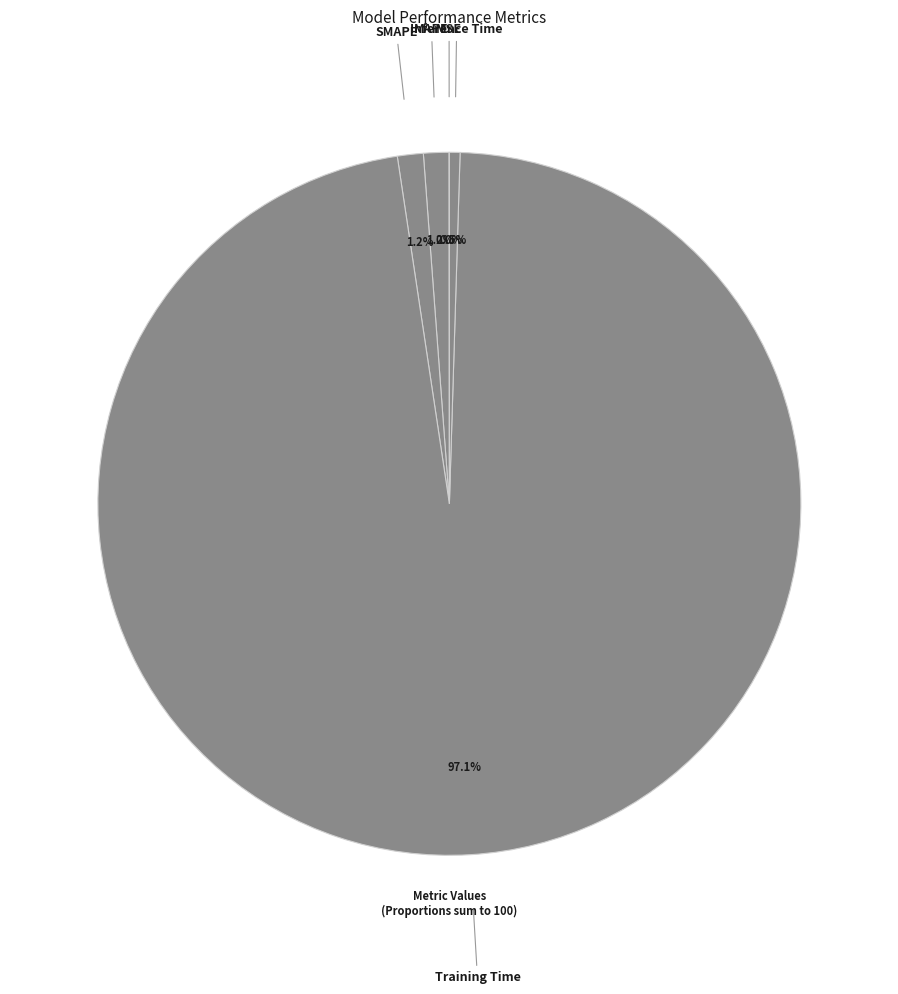

Is there a majority slice in this chart?

Yes